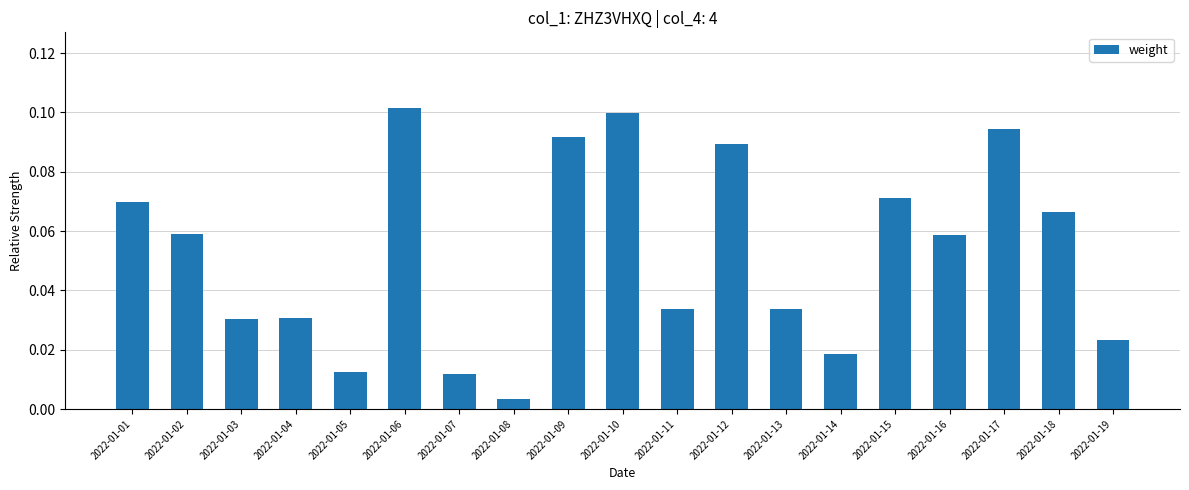

True or false: the data shows 0.2 at 2022-01-09.

False